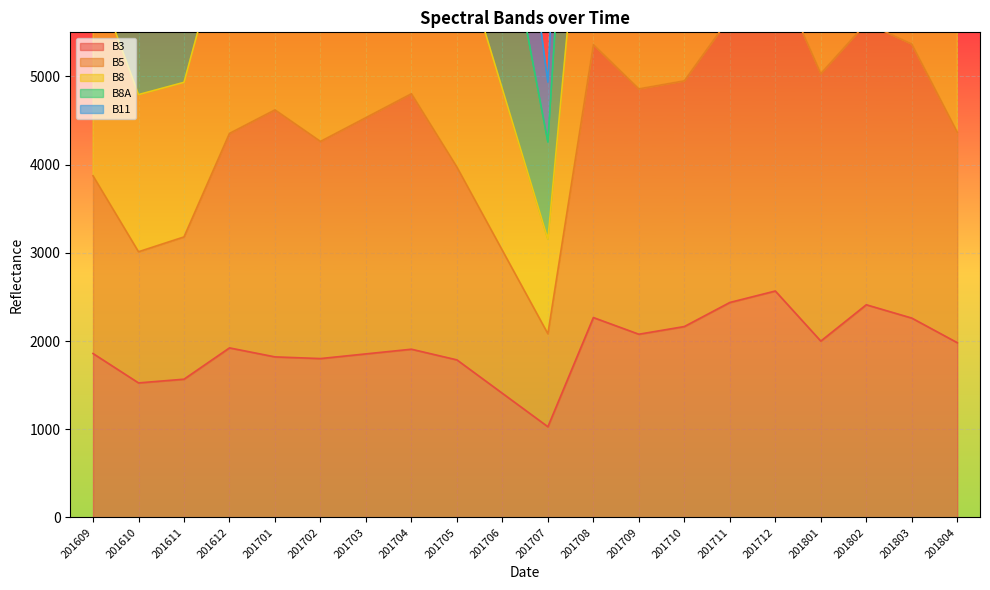

Which category has the highest value in the B3 series?

201712